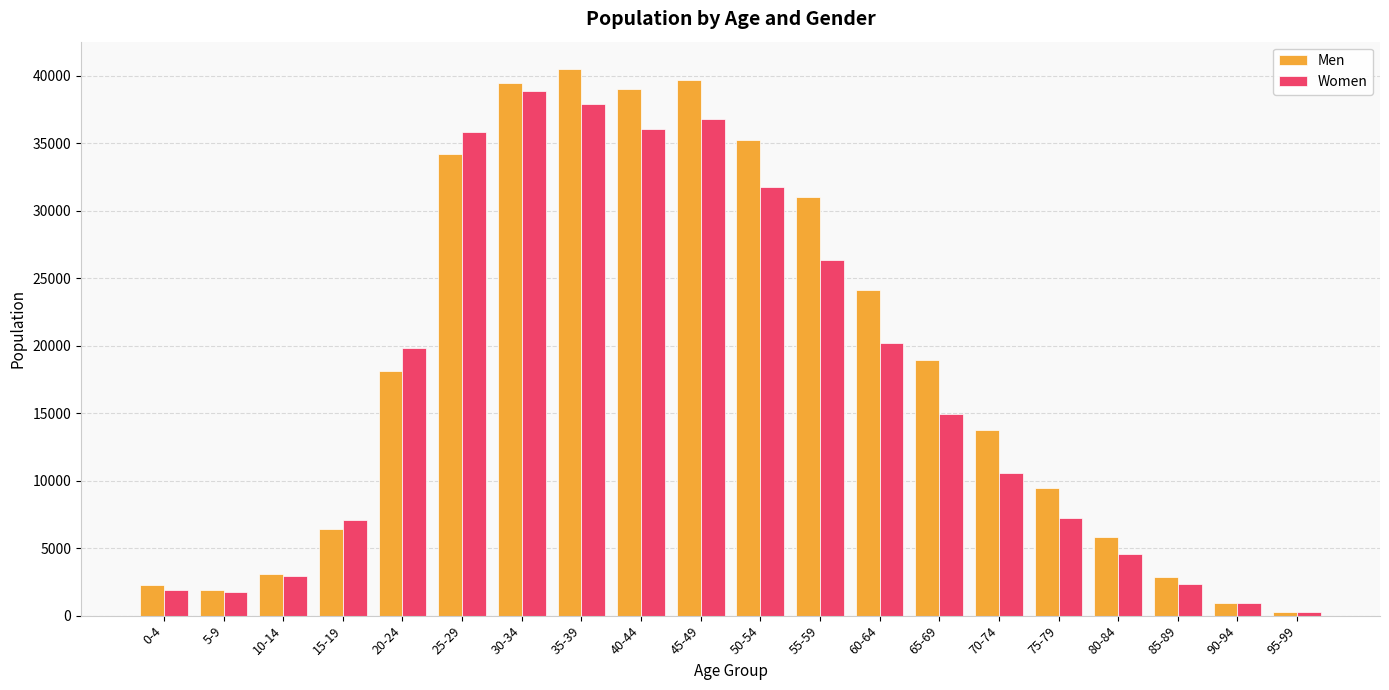

What is the value of the Men bar at the 10th from the left?

39663